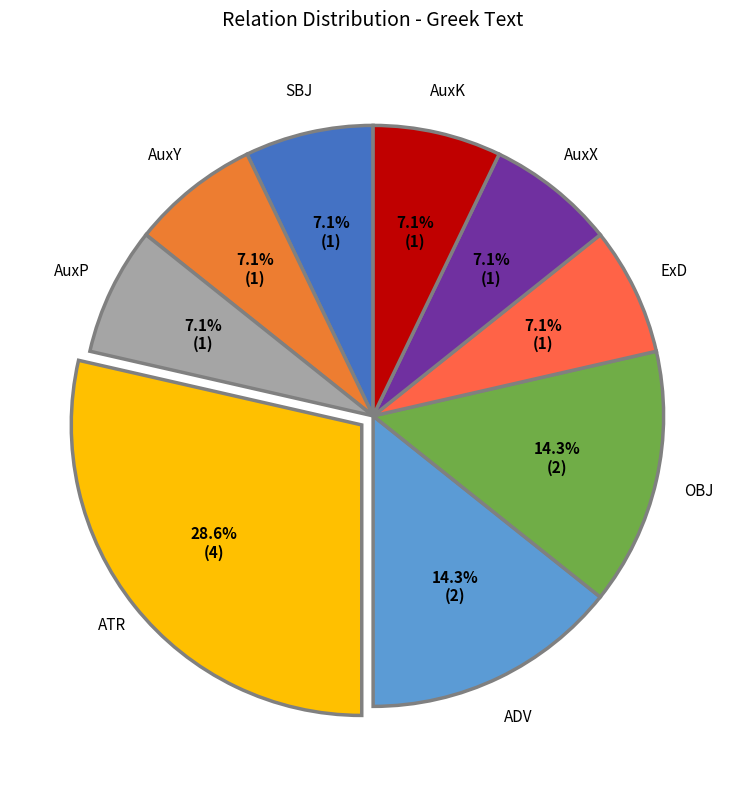

What portion of the pie excludes AuxP?

92.9%